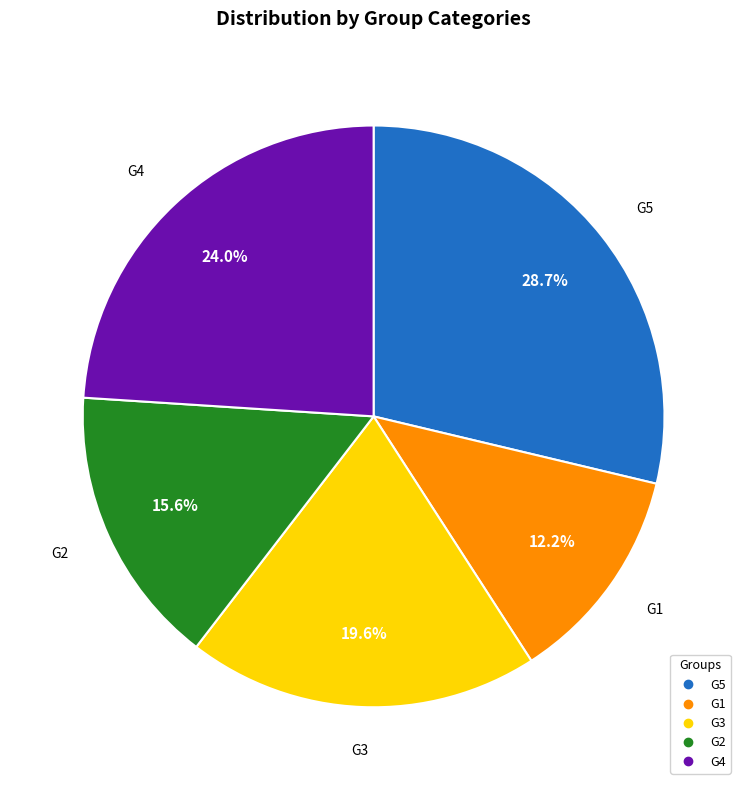

Which slice is the largest?

G5